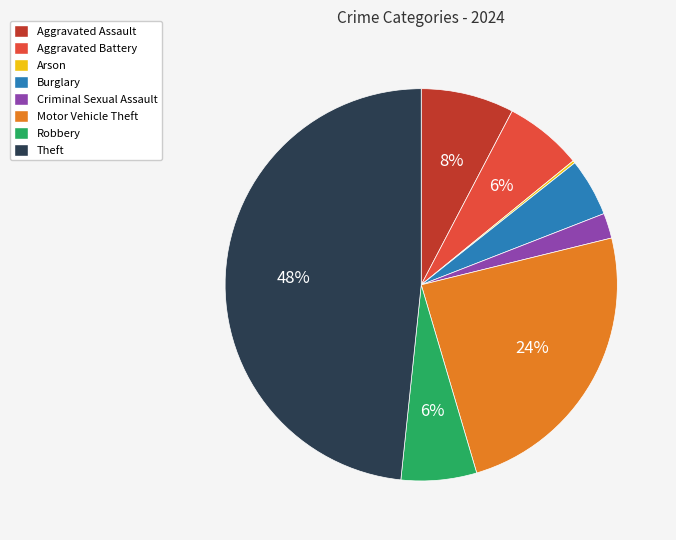

To the nearest percent, what is the average slice percentage?

12%